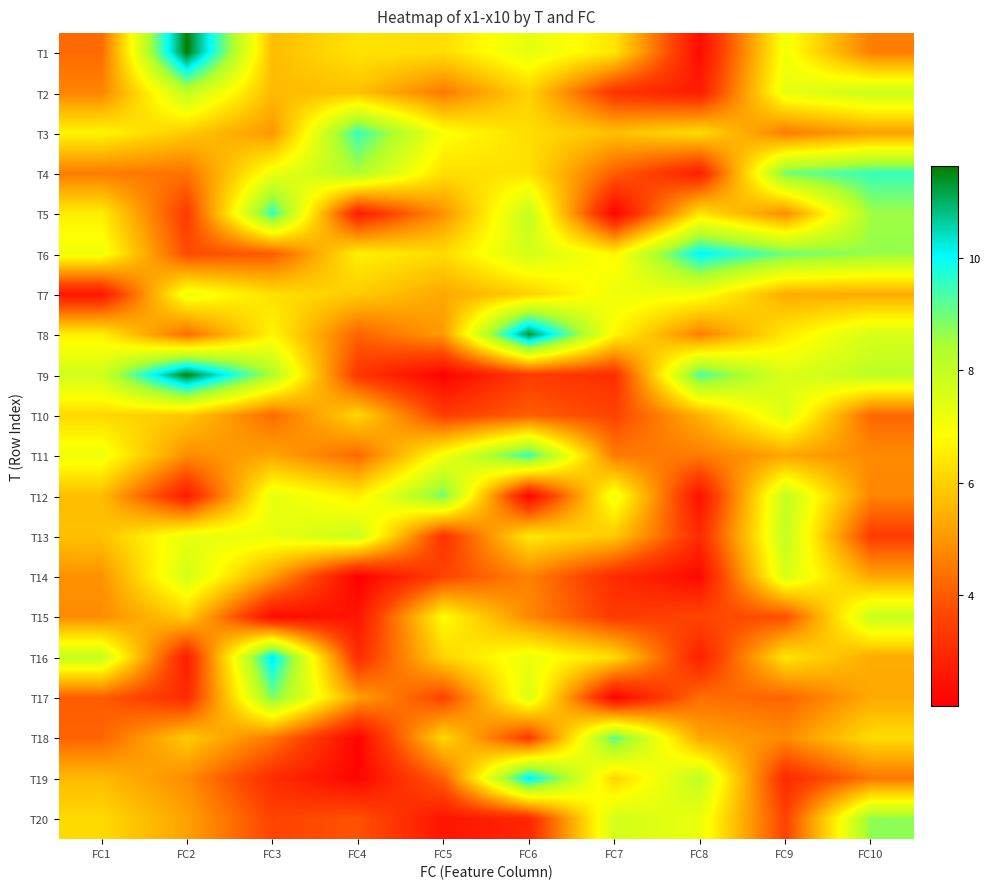

Reading left to right, extract all data points from this chart.

T1: FC1=4.2	FC2=11.6	FC3=5.7	FC4=6.4	FC5=6.2	FC6=7.3	FC7=6.4	FC8=2.3	FC9=7.1	FC10=4.6
T2: FC1=4.7	FC2=8.0	FC3=5.6	FC4=5.8	FC5=4.5	FC6=6.1	FC7=3.2	FC8=2.7	FC9=7.3	FC10=7.8
T3: FC1=6.7	FC2=5.9	FC3=5.0	FC4=9.5	FC5=6.9	FC6=6.2	FC7=5.7	FC8=6.2	FC9=4.5	FC10=5.2
T4: FC1=4.6	FC2=4.4	FC3=7.1	FC4=8.4	FC5=6.3	FC6=6.3	FC7=4.1	FC8=2.7	FC9=9.0	FC10=9.5
T5: FC1=6.5	FC2=3.4	FC3=9.6	FC4=2.7	FC5=4.9	FC6=8.0	FC7=2.1	FC8=6.3	FC9=4.8	FC10=8.6
T6: FC1=7.1	FC2=3.7	FC3=4.0	FC4=6.6	FC5=6.2	FC6=7.7	FC7=6.7	FC8=10.1	FC9=9.0	FC10=8.6
T7: FC1=2.5	FC2=7.2	FC3=6.3	FC4=5.9	FC5=5.3	FC6=6.0	FC7=7.2	FC8=7.0	FC9=5.4	FC10=5.3
T8: FC1=6.6	FC2=4.3	FC3=6.7	FC4=4.1	FC5=5.1	FC6=11.4	FC7=6.7	FC8=4.6	FC9=6.5	FC10=7.6
T9: FC1=7.7	FC2=11.6	FC3=8.4	FC4=3.3	FC5=2.1	FC6=3.4	FC7=3.1	FC8=9.3	FC9=7.5	FC10=8.1
T10: FC1=6.2	FC2=5.9	FC3=4.2	FC4=6.1	FC5=3.4	FC6=4.1	FC7=3.6	FC8=5.5	FC9=7.5	FC10=4.2
T11: FC1=7.1	FC2=4.8	FC3=5.2	FC4=4.2	FC5=7.0	FC6=9.5	FC7=4.5	FC8=4.5	FC9=5.2	FC10=4.8
T12: FC1=5.7	FC2=2.7	FC3=7.3	FC4=6.5	FC5=9.0	FC6=2.2	FC7=7.2	FC8=2.4	FC9=8.0	FC10=4.7
T13: FC1=5.7	FC2=7.2	FC3=7.2	FC4=7.9	FC5=3.2	FC6=6.4	FC7=5.9	FC8=3.0	FC9=8.0	FC10=3.4
T14: FC1=4.9	FC2=7.7	FC3=5.1	FC4=2.0	FC5=3.6	FC6=4.7	FC7=3.0	FC8=2.2	FC9=7.6	FC10=5.3
T15: FC1=4.8	FC2=6.0	FC3=2.3	FC4=2.5	FC5=6.8	FC6=4.8	FC7=3.4	FC8=3.6	FC9=3.8	FC10=7.9
T16: FC1=8.0	FC2=2.7	FC3=10.3	FC4=3.1	FC5=6.1	FC6=7.2	FC7=6.2	FC8=2.7	FC9=6.4	FC10=5.3
T17: FC1=4.0	FC2=3.0	FC3=8.9	FC4=5.2	FC5=3.5	FC6=7.5	FC7=2.1	FC8=4.3	FC9=4.1	FC10=5.3
T18: FC1=4.1	FC2=5.9	FC3=4.5	FC4=2.1	FC5=6.2	FC6=3.4	FC7=9.2	FC8=5.3	FC9=4.8	FC10=6.2
T19: FC1=5.6	FC2=4.8	FC3=3.1	FC4=2.2	FC5=4.1	FC6=10.2	FC7=6.1	FC8=8.1	FC9=3.0	FC10=4.4
T20: FC1=6.2	FC2=5.2	FC3=3.6	FC4=3.9	FC5=2.5	FC6=2.9	FC7=7.7	FC8=7.2	FC9=3.6	FC10=8.7